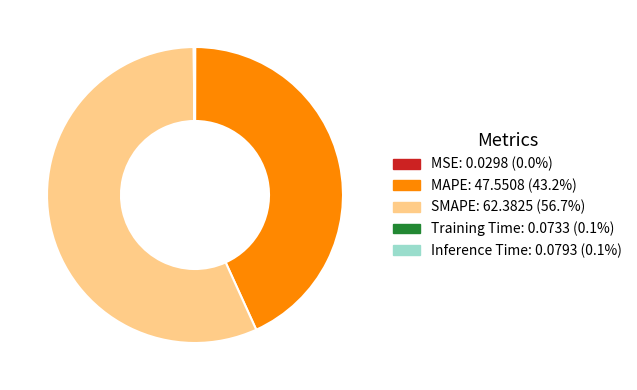

What is the largest slice in the pie chart?

SMAPE